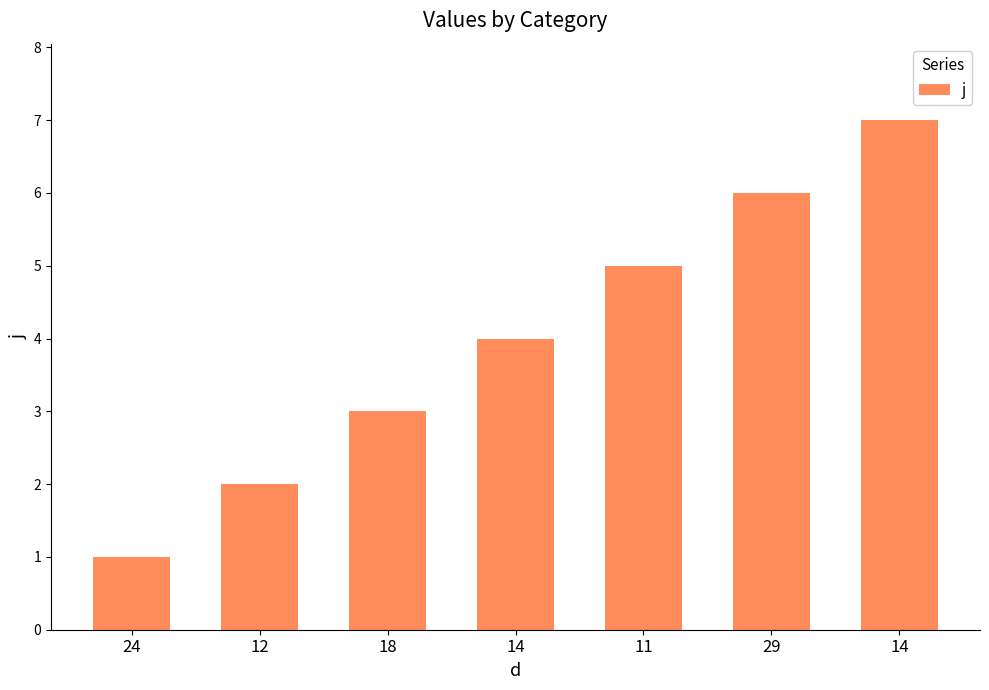

How many distinct data groups are displayed?

1